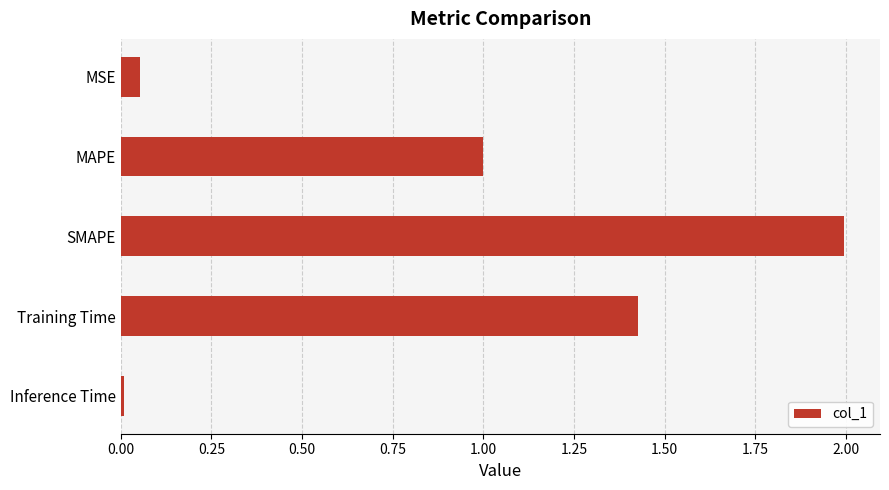

What value does the data have at SMAPE?

2.0